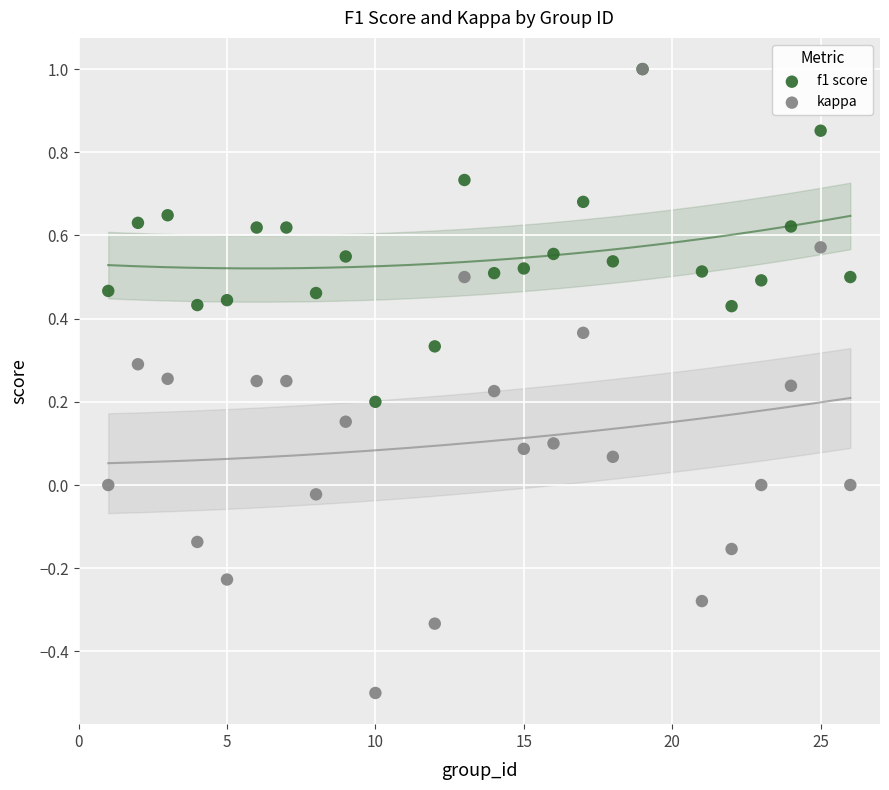

What are all the series names shown in the legend?

f1 score, kappa